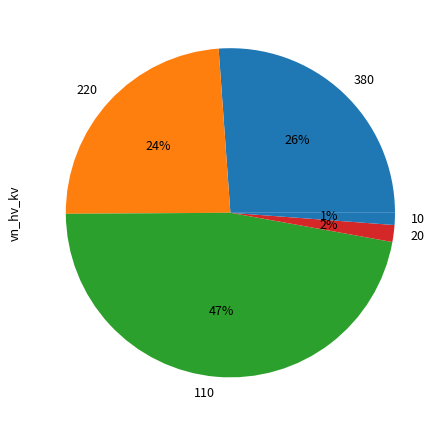

Is there a majority slice in this chart?

No